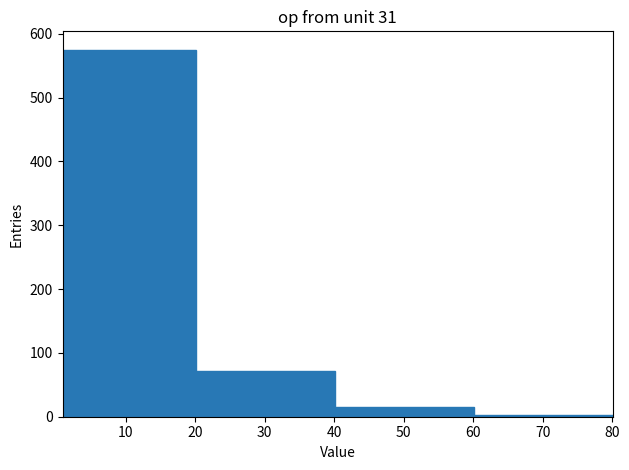

How tall is the bar that spans 20.1 to 40.1 on the x-axis? Neither the bar edges nor the heights are printed on the chart, so give them approximately, as read against the axes.

70